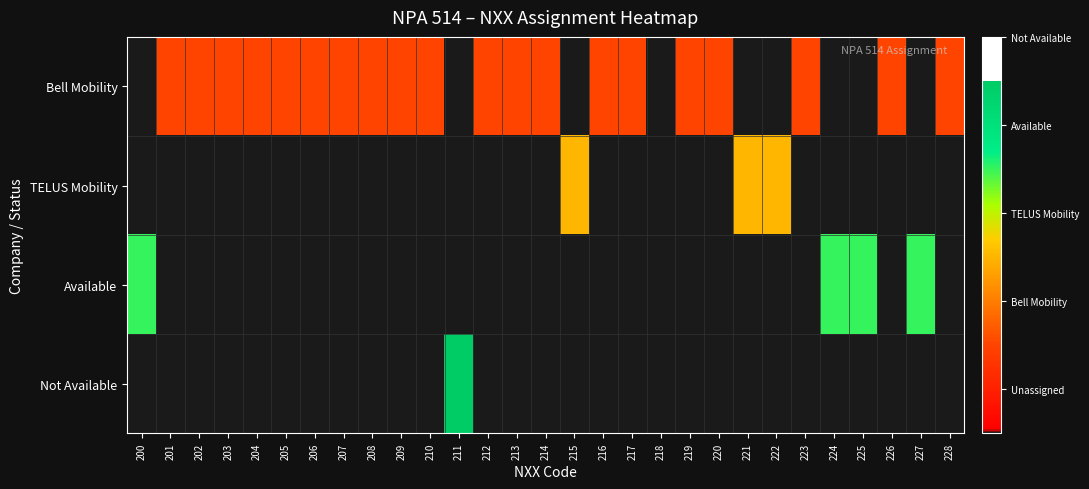

List the series in order of their peak value, lowest first.

Bell Mobility, TELUS Mobility, Available, Not Available